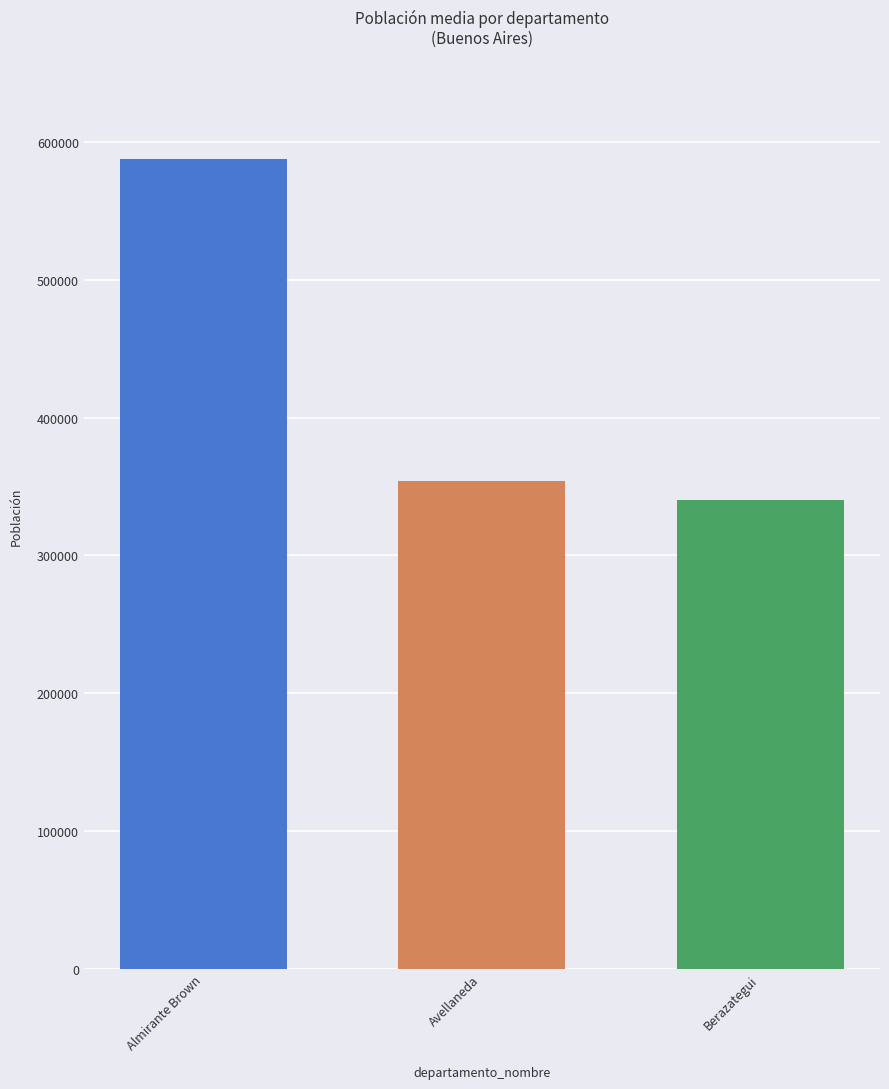

What is the sum of all values?

1281887